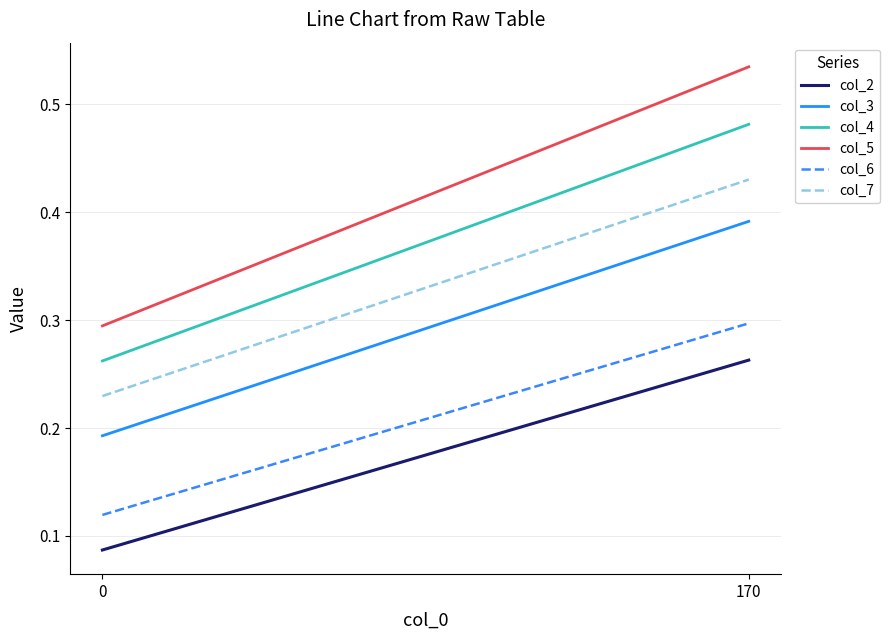

At 0, list the series in order from largest to smallest.

col_5, col_4, col_7, col_3, col_6, col_2